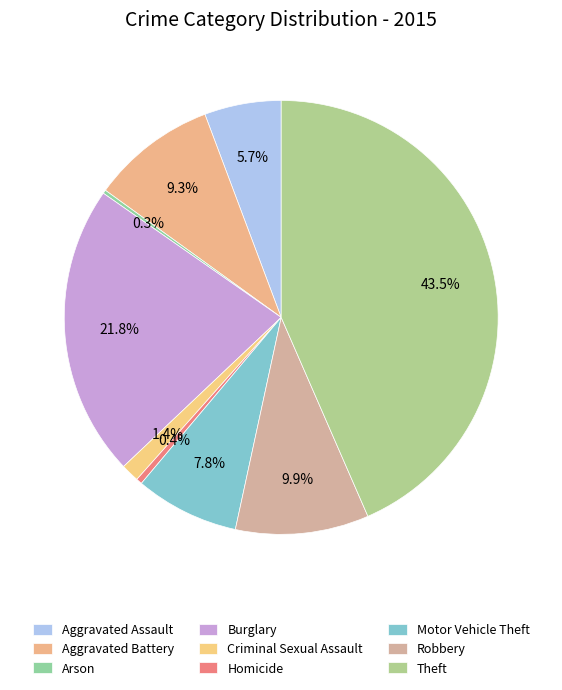

True or false: Homicide accounts for 15% of the total.

False